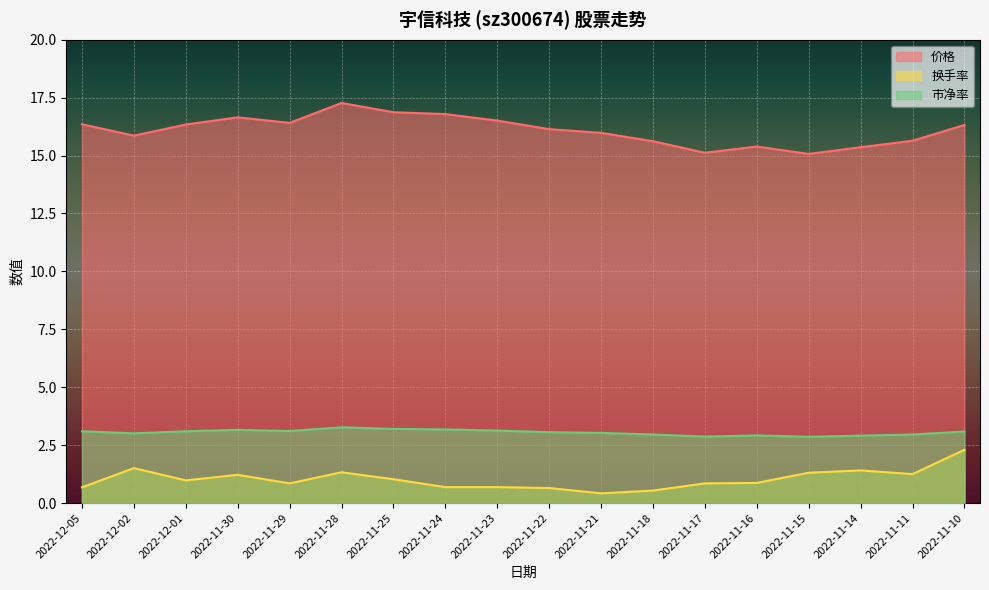

Which series changed the most between 2022-11-18 and 2022-11-22?

价格